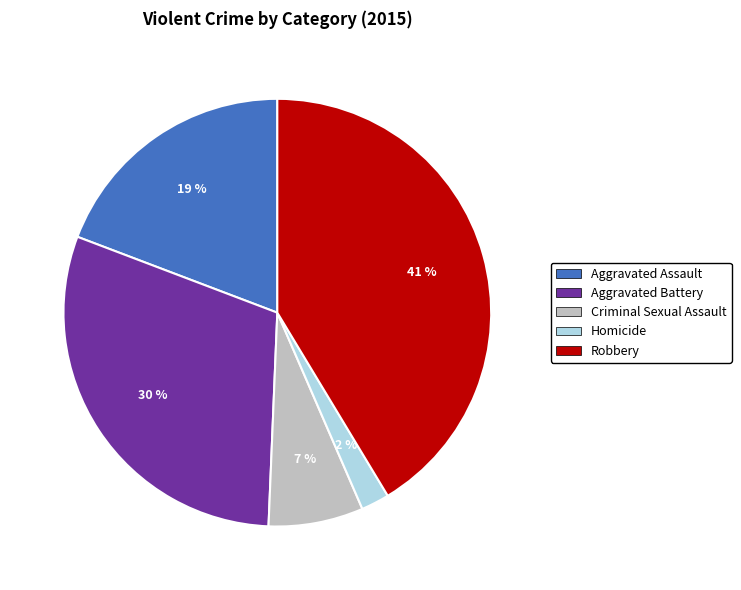

Is Aggravated Assault the majority of the pie?

No